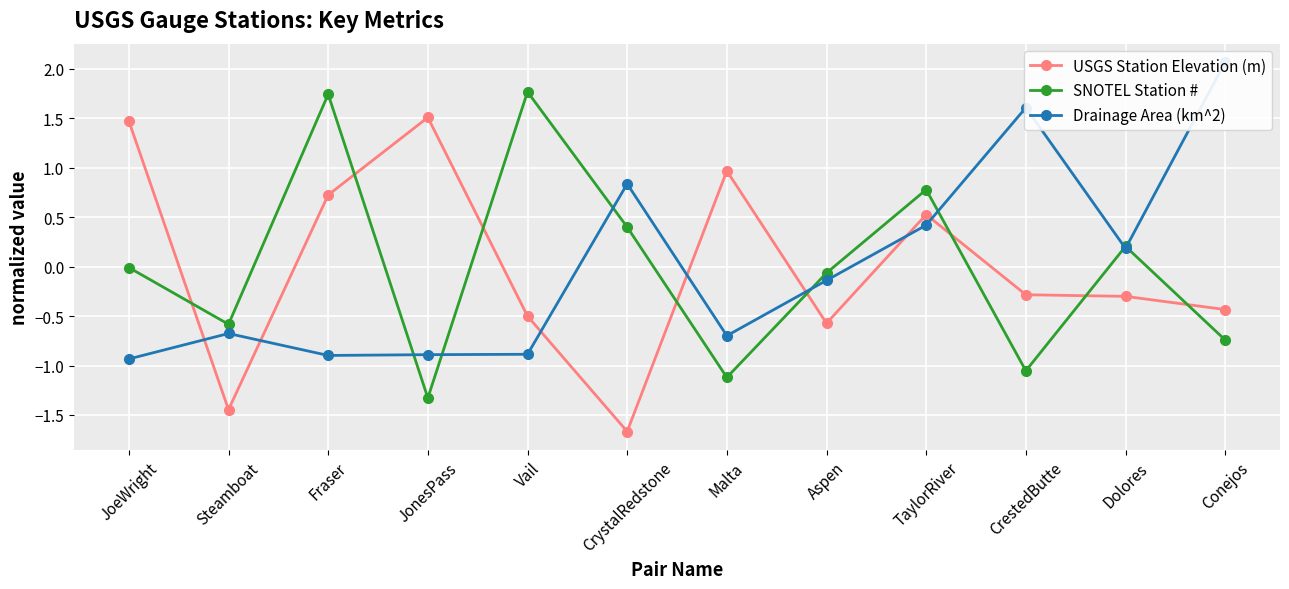

What is the minimum value shown in the chart?

-1.7